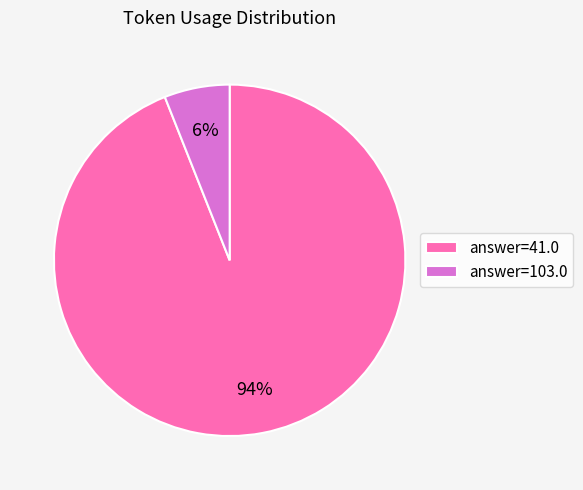

To the nearest percent, what is the difference between the largest and smallest slice percentages?

88%